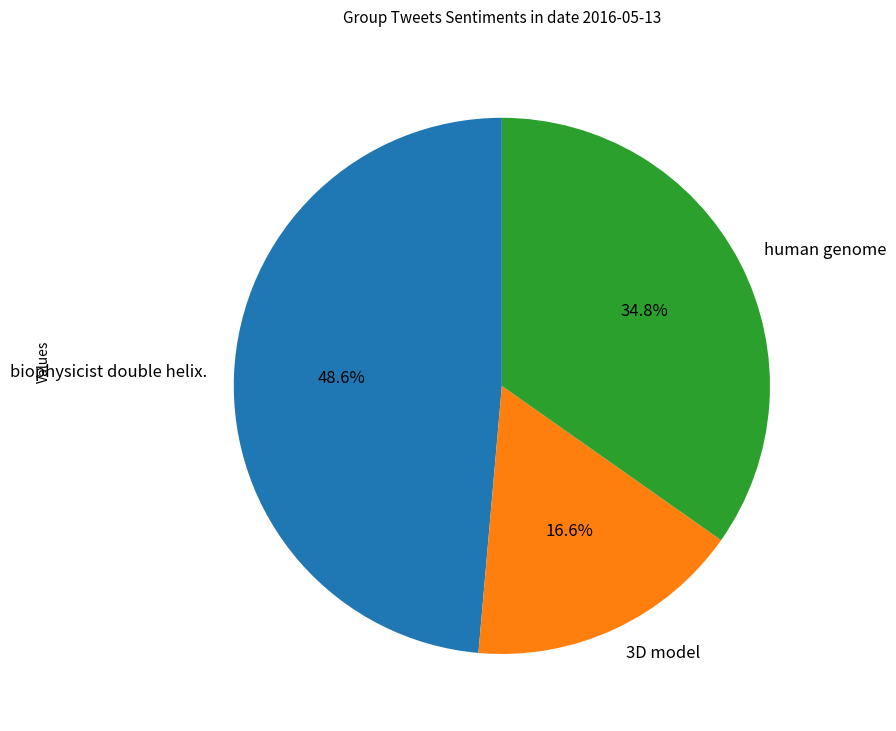

Does human genome represent more than half of the total?

No